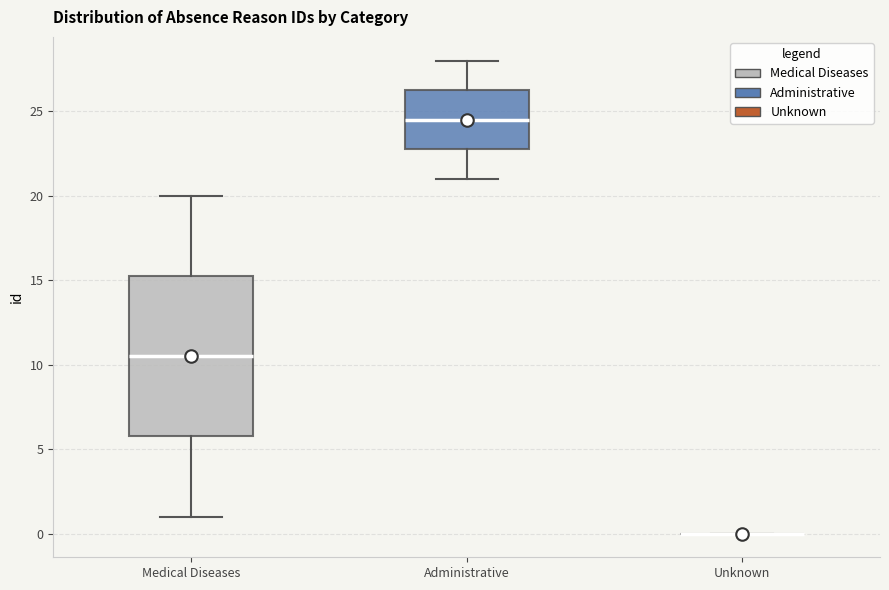

Which box is the tallest, from its lower edge to its upper edge?

Medical Diseases